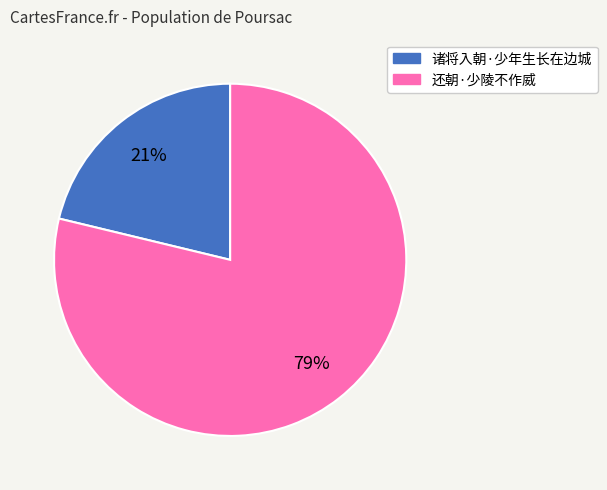

Approximately how many times larger is the value at 诸将入朝·少年生长在边城 compared to 还朝·少陵不作威?

0.3